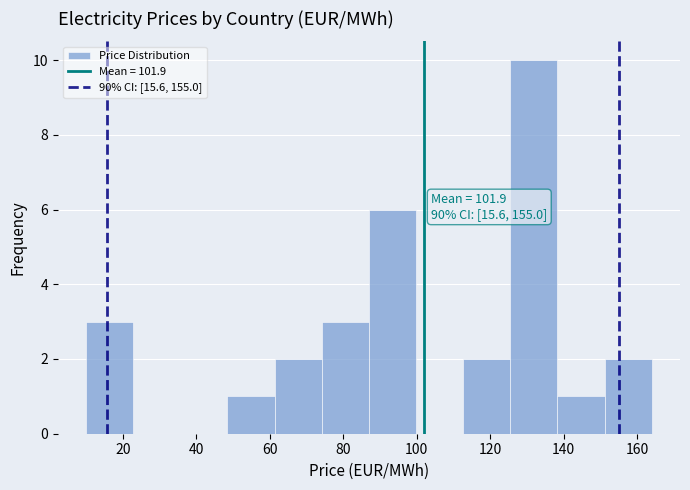

Over which range of the x-axis is the bar tallest?

126 to 138